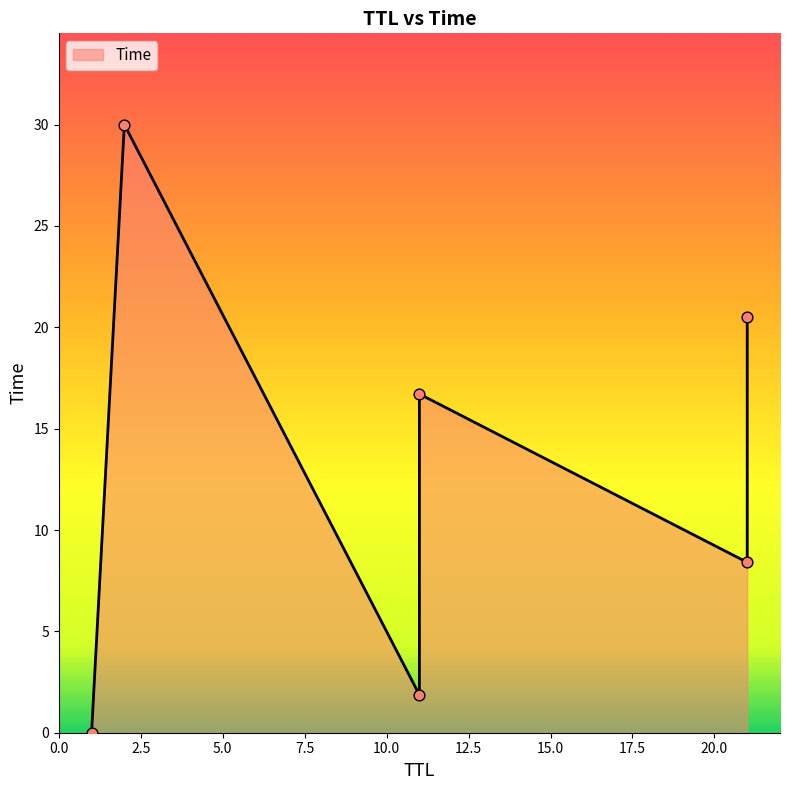

What is the ratio of the value at 11 to the value at 21?

0.2